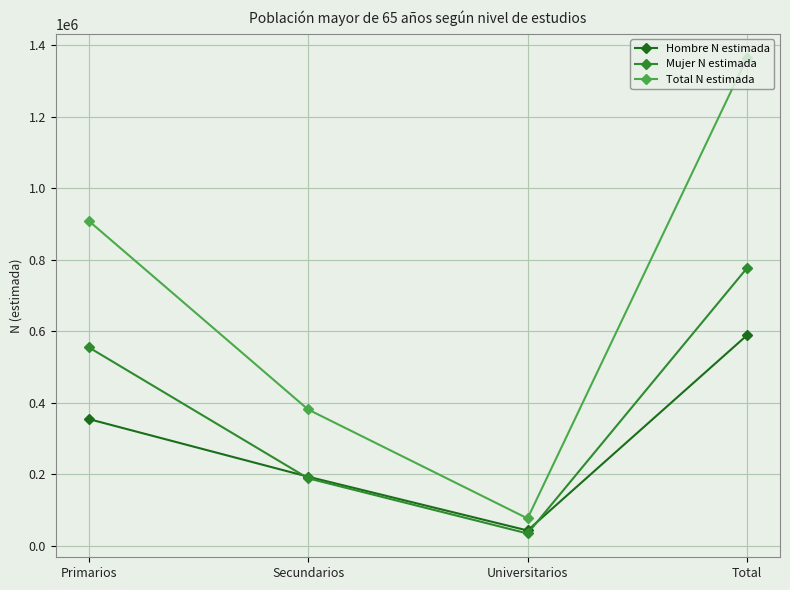

At how many categories does at least one series exceed 519425?

2